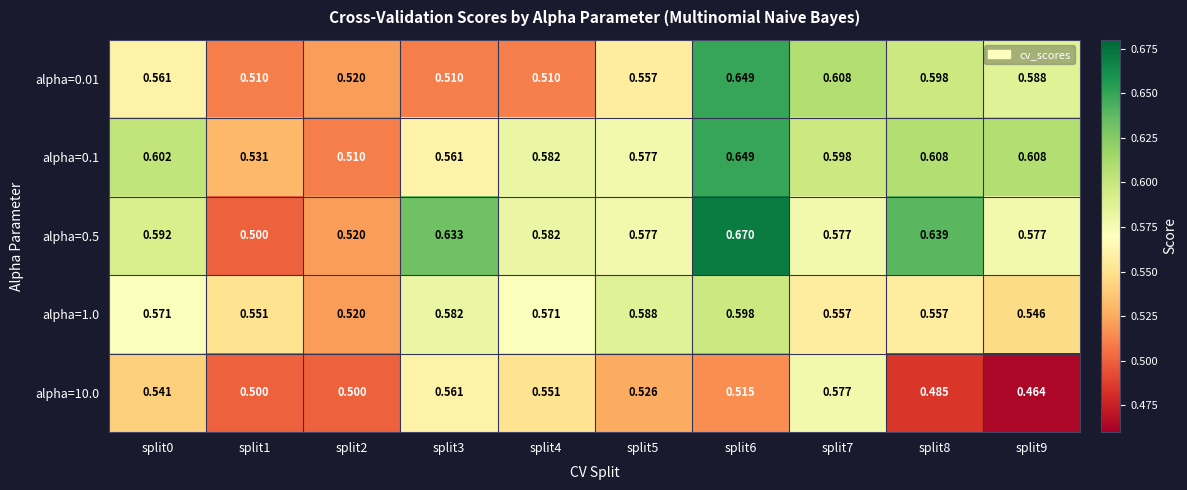

Is the value of alpha=1.0 at split0 greater than the value of alpha=10.0 at split9?

Yes